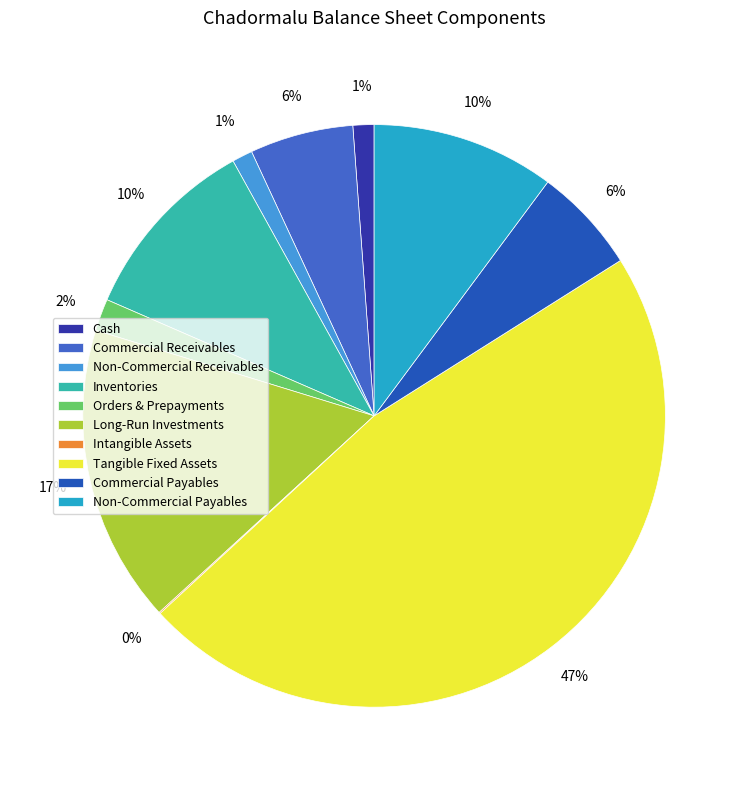

Between Non-Commercial Receivables and Inventories, which is larger?

Inventories